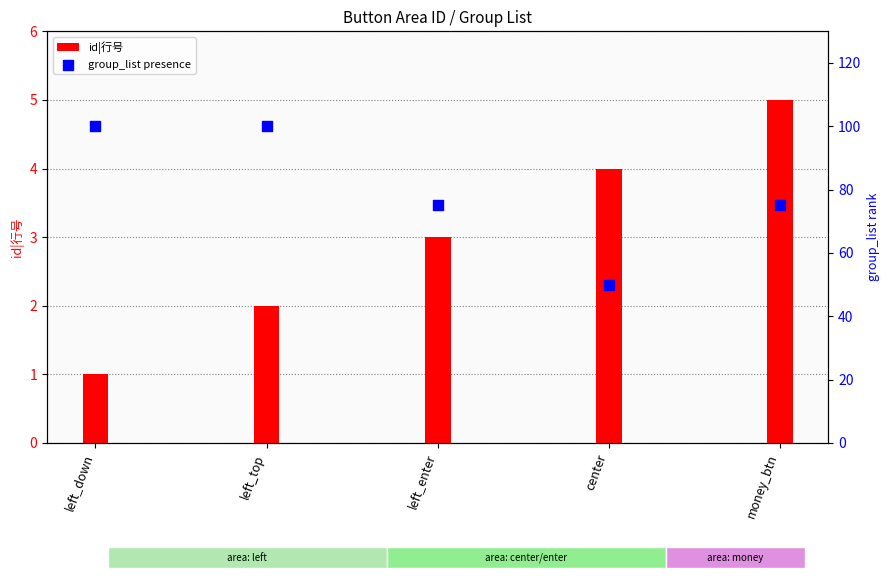

At how many categories does at least one series exceed 39?

5